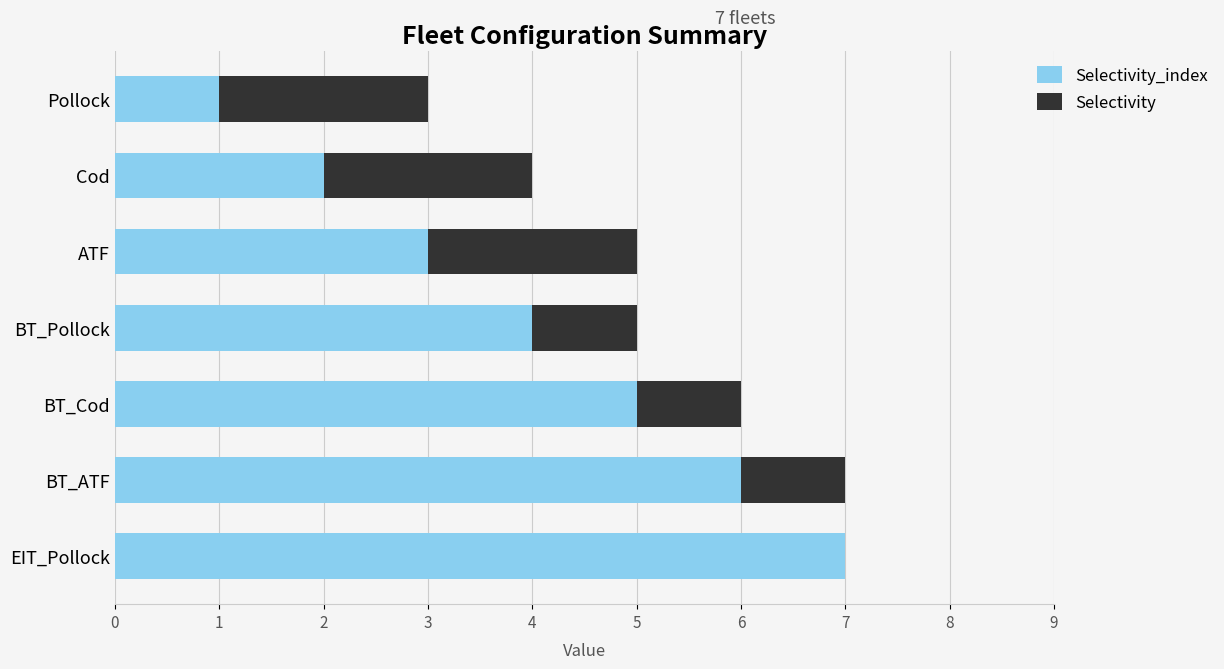

What is the total value across all series at EIT_Pollock?

7